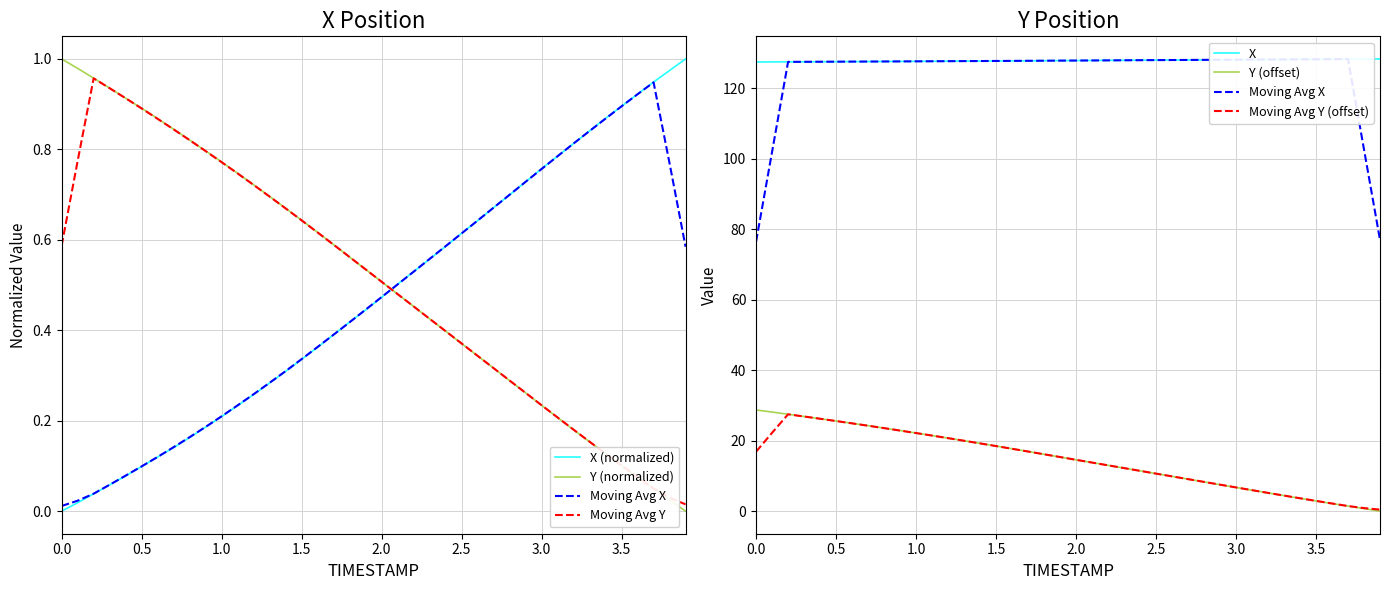

How many values in the TIMESTAMP series are below 15?

20